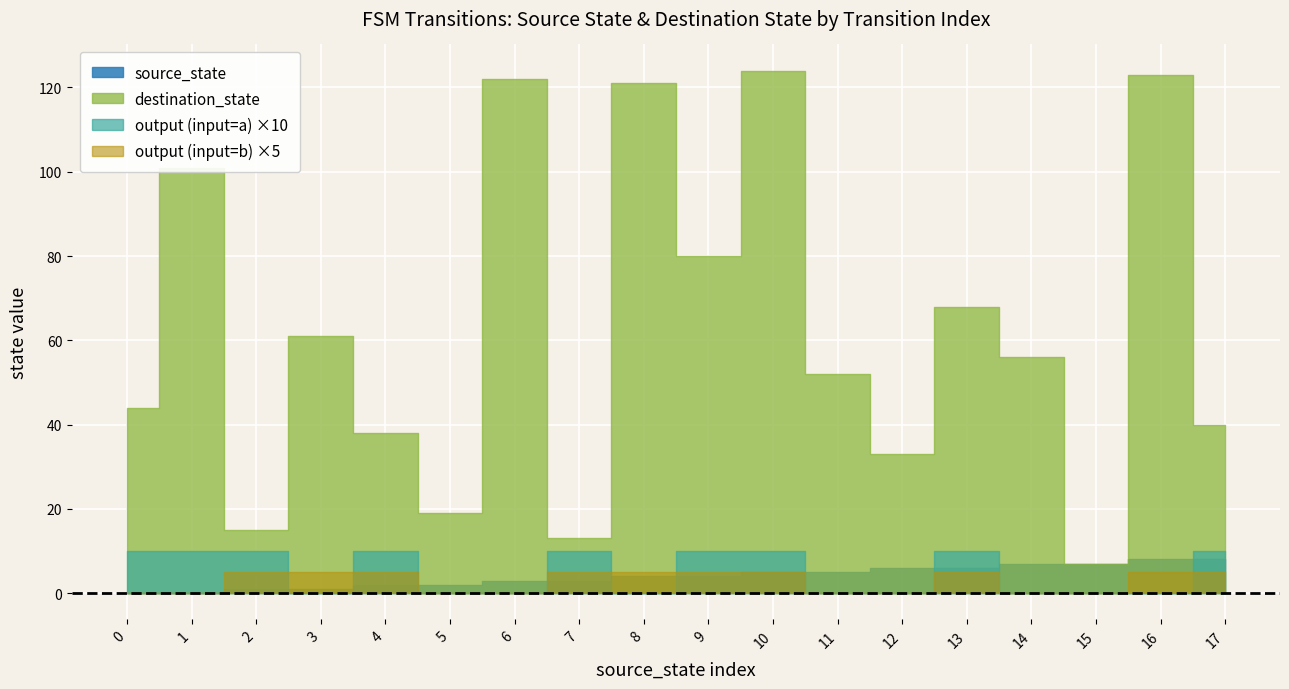

What is the difference between the maximum and minimum values in the destination_state series?

117